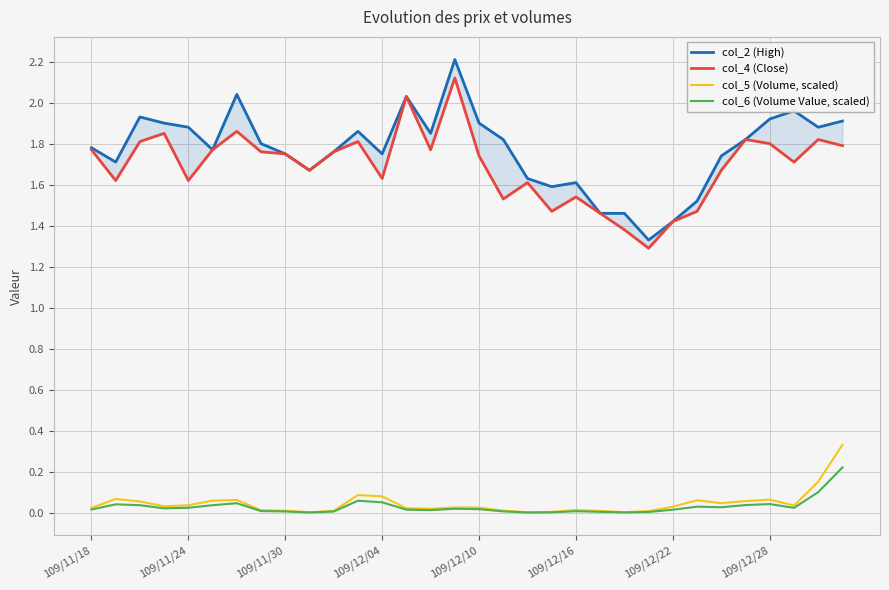

List the series in order of their peak value, highest first.

col_2 (High), col_4 (Close), col_5 (Volume, scaled), col_6 (Volume Value, scaled)